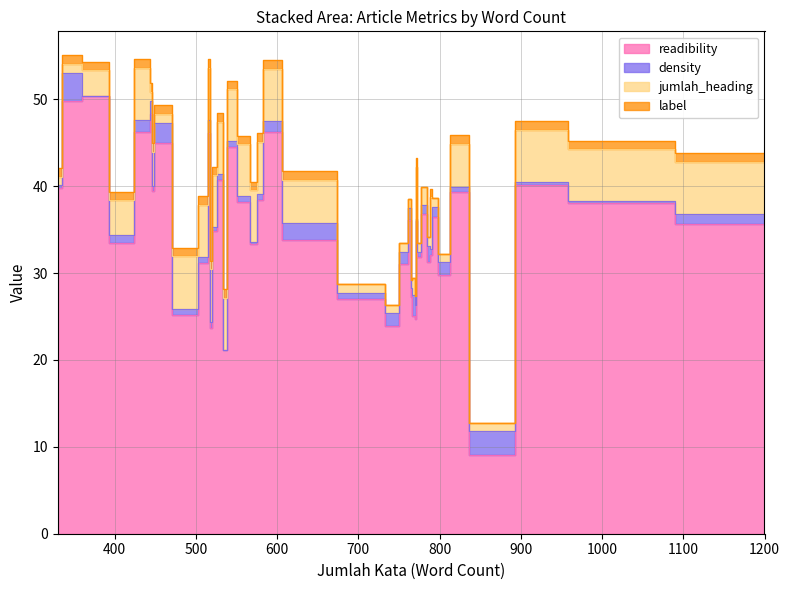

True or false: readibility has more than 1 interior local peaks.

True